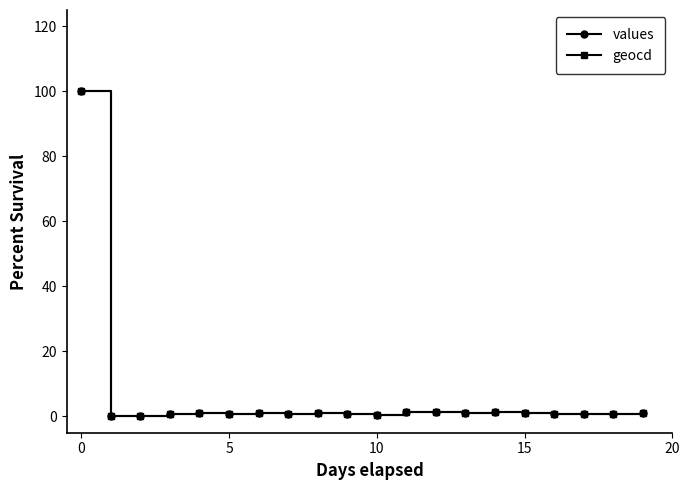

How many lines are shown in the chart?

2